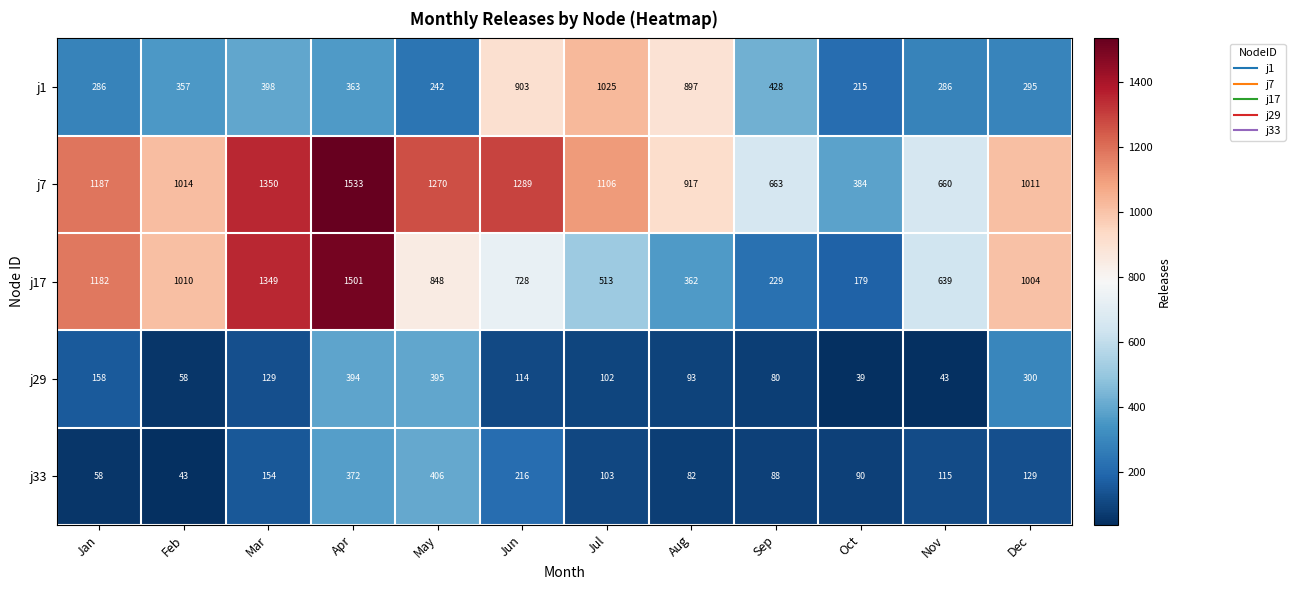

What value does the j1 series have at Mar?

398